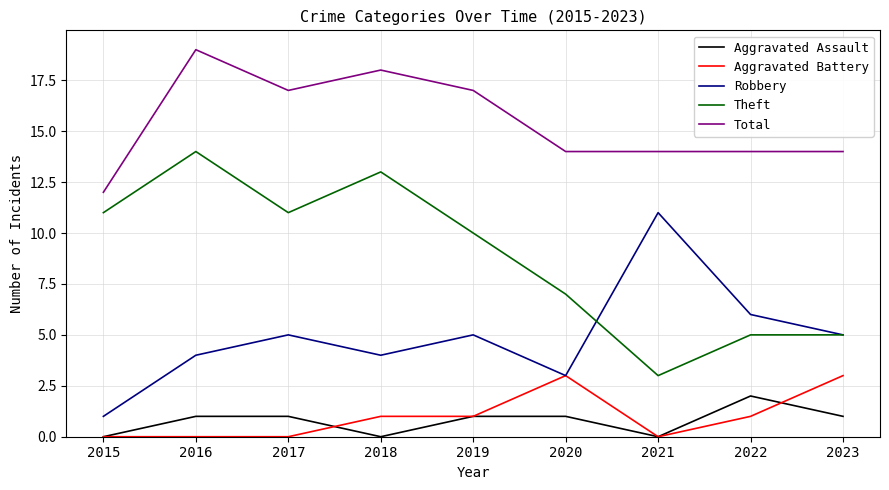

True or false: Theft has more than 1 interior local peaks.

True